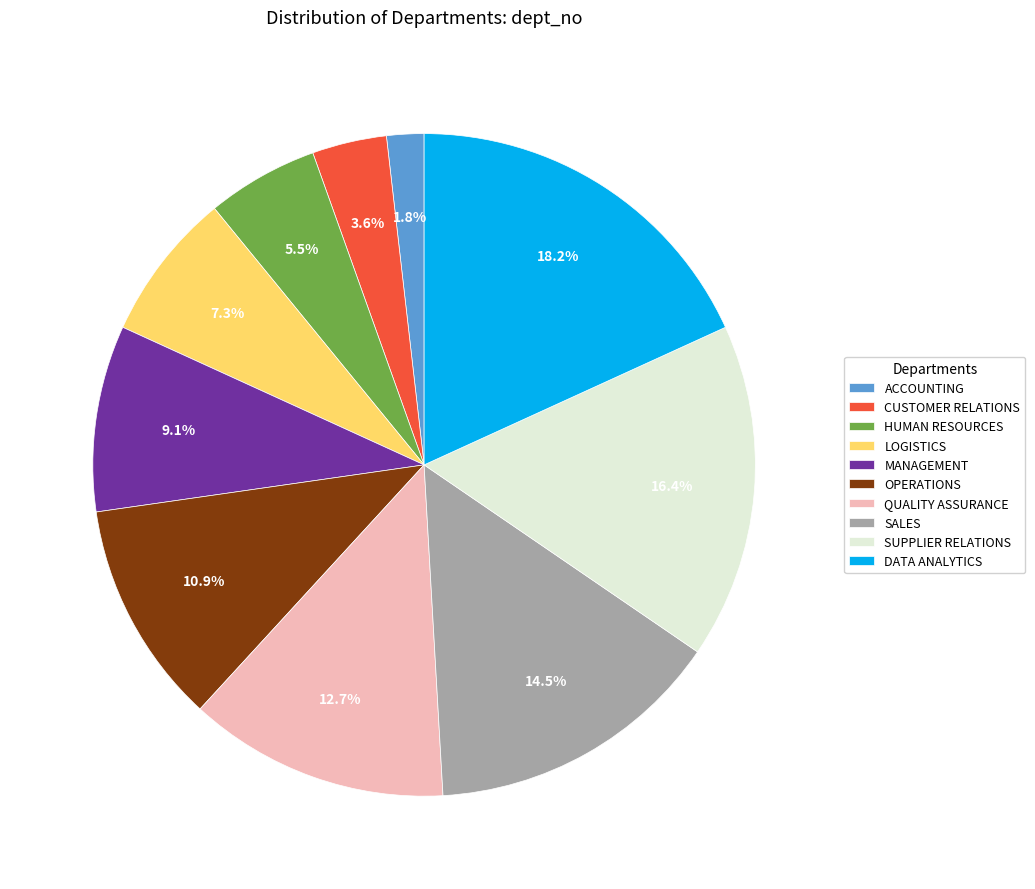

How much of the chart is everything except ACCOUNTING?

98.2%